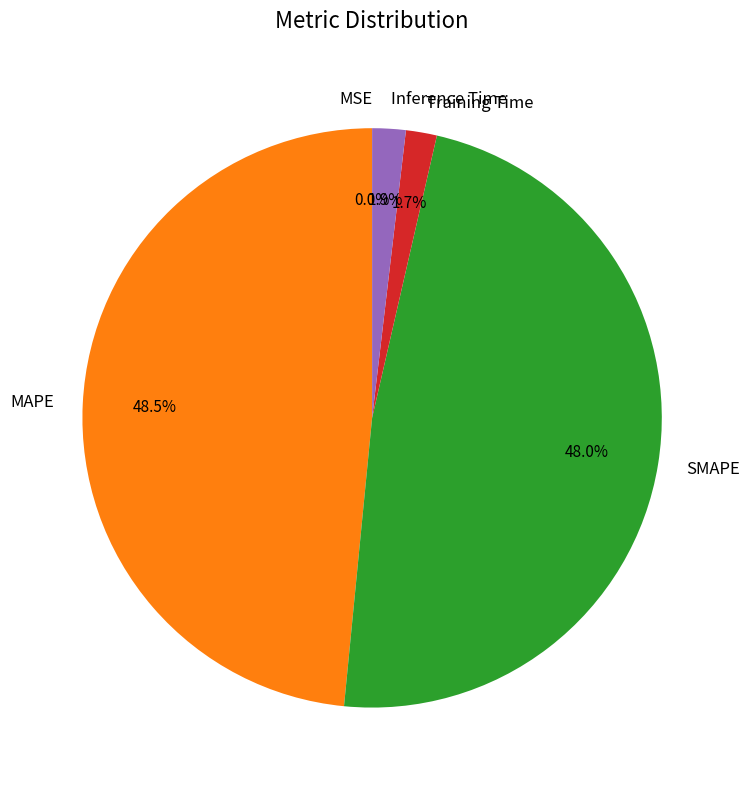

Is it true that SMAPE is 61% of the pie?

False